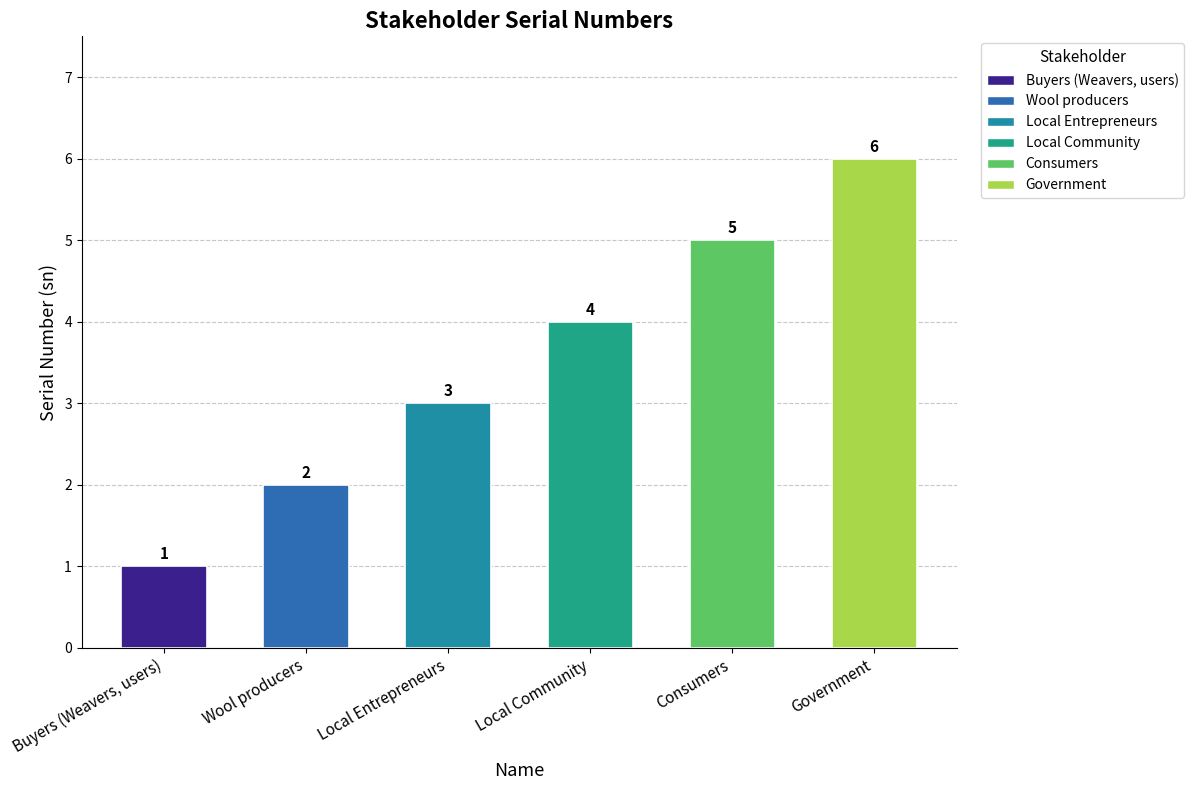

Reading left to right, extract all data points from this chart.

1	2	3	4	5	6